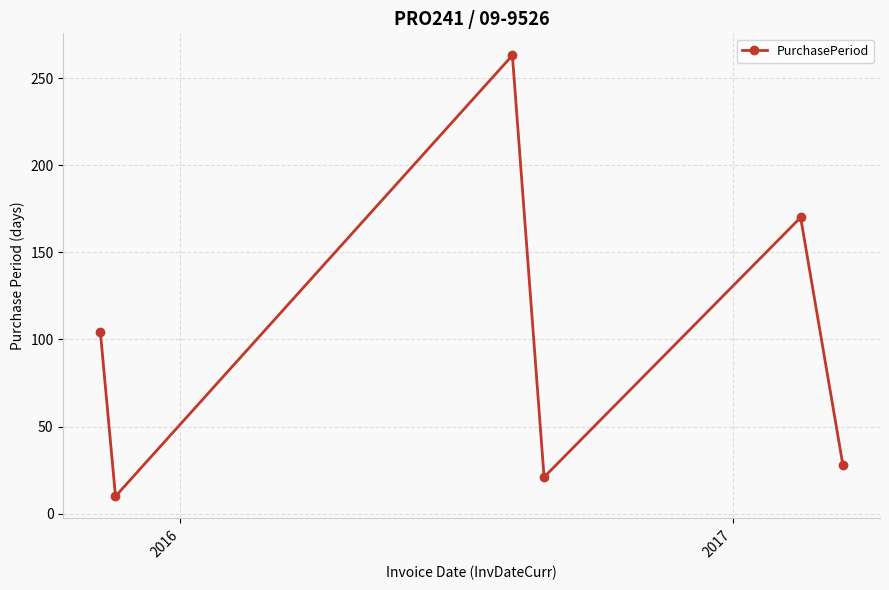

How many points are higher than both their immediate neighbors (excluding endpoints)?

2